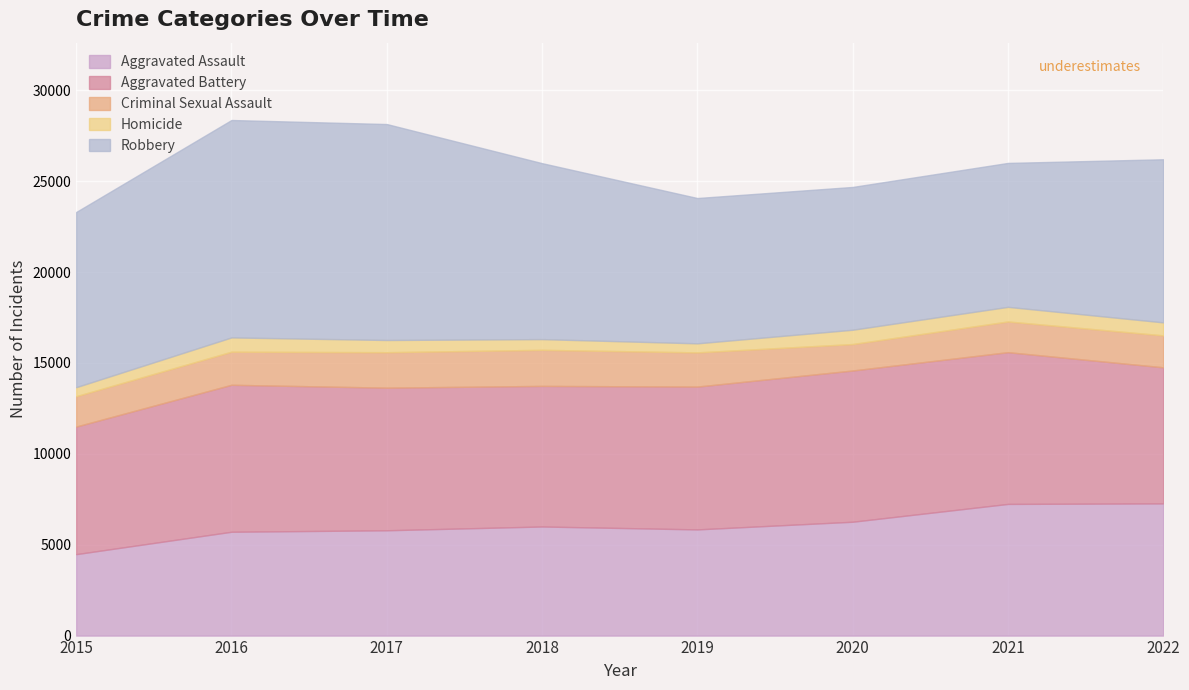

List the series in order of their peak value, lowest first.

Homicide, Criminal Sexual Assault, Aggravated Assault, Aggravated Battery, Robbery